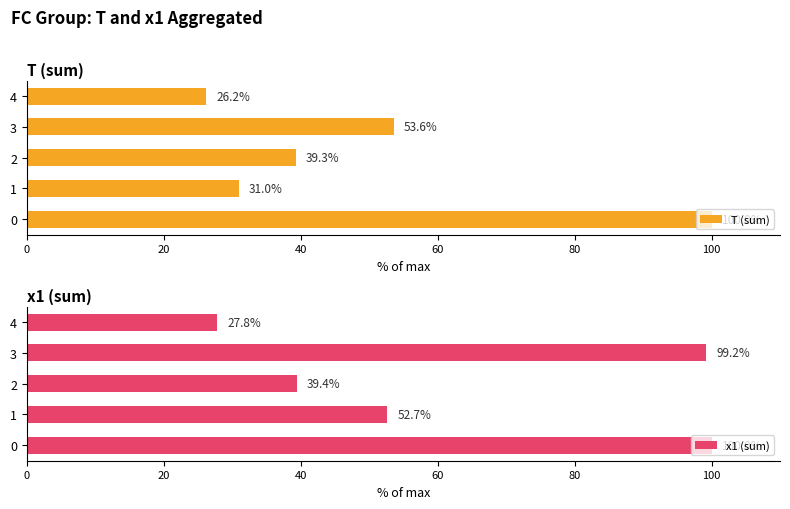

What is the difference between the second highest and second lowest values in the T (sum) series?

22.6